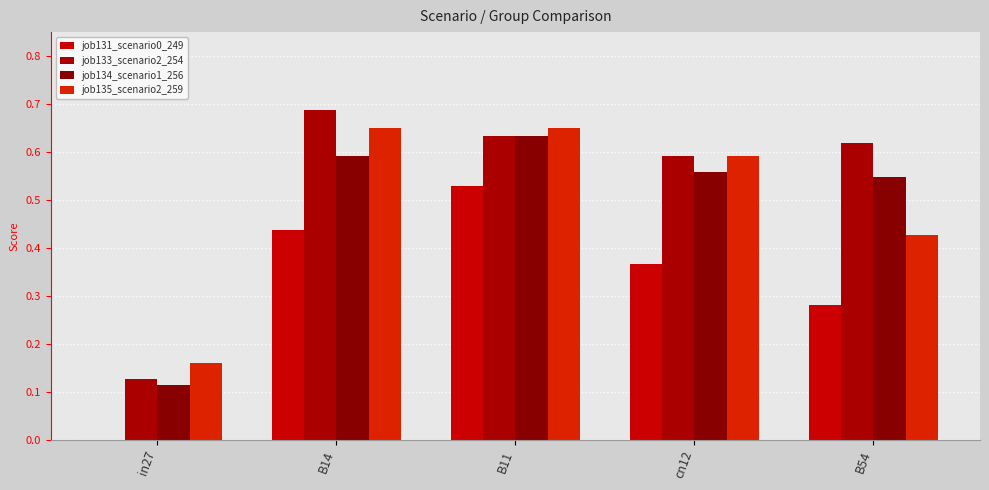

How many groups of bars are there?

5